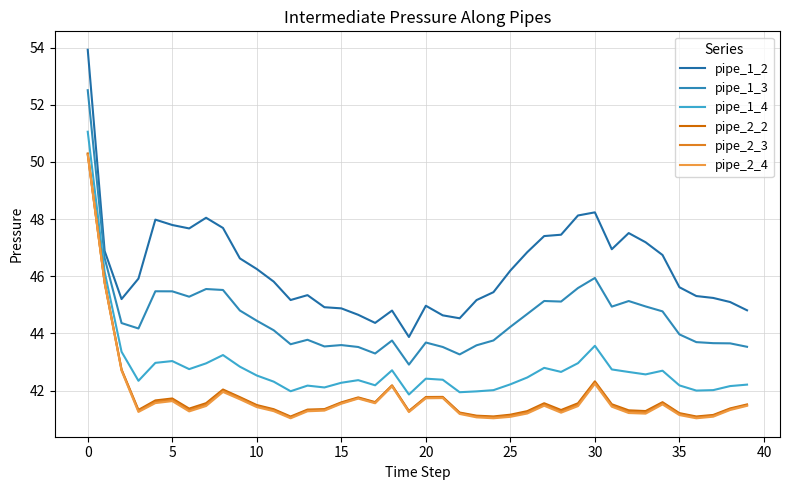

Which series has the largest total across all categories?

pipe_1_2